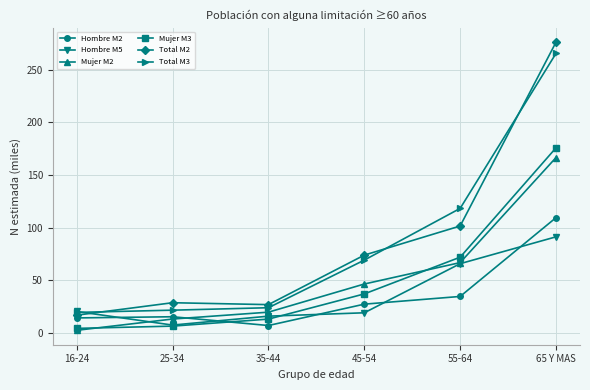

Rank the categories by Mujer M2 value from highest to lowest.

65 Y MAS, 55-64, 45-54, 35-44, 25-34, 16-24